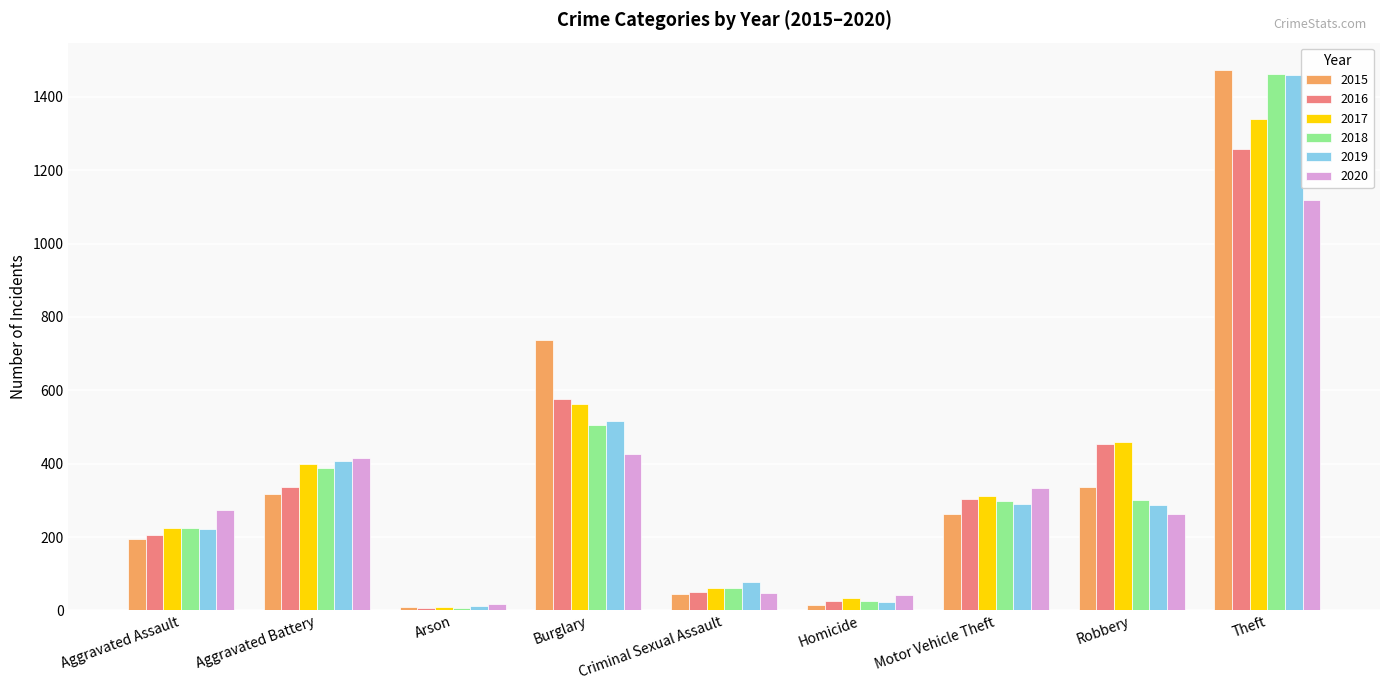

What is the difference between the maximum and minimum values in the 2017 series?

1329